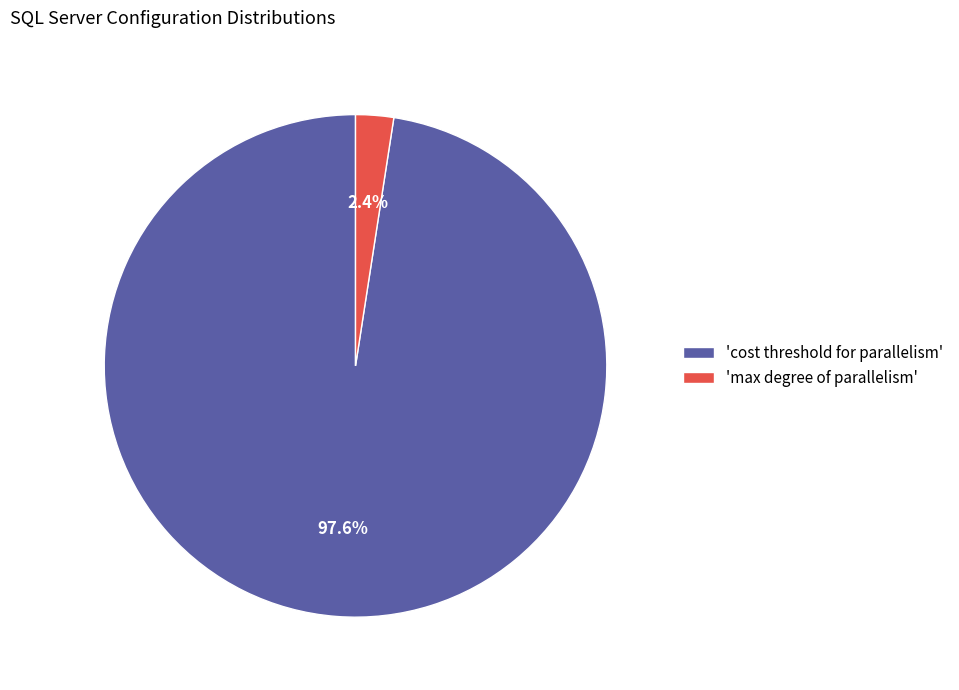

Rank the categories by value from highest to lowest.

'cost threshold for parallelism', 'max degree of parallelism'